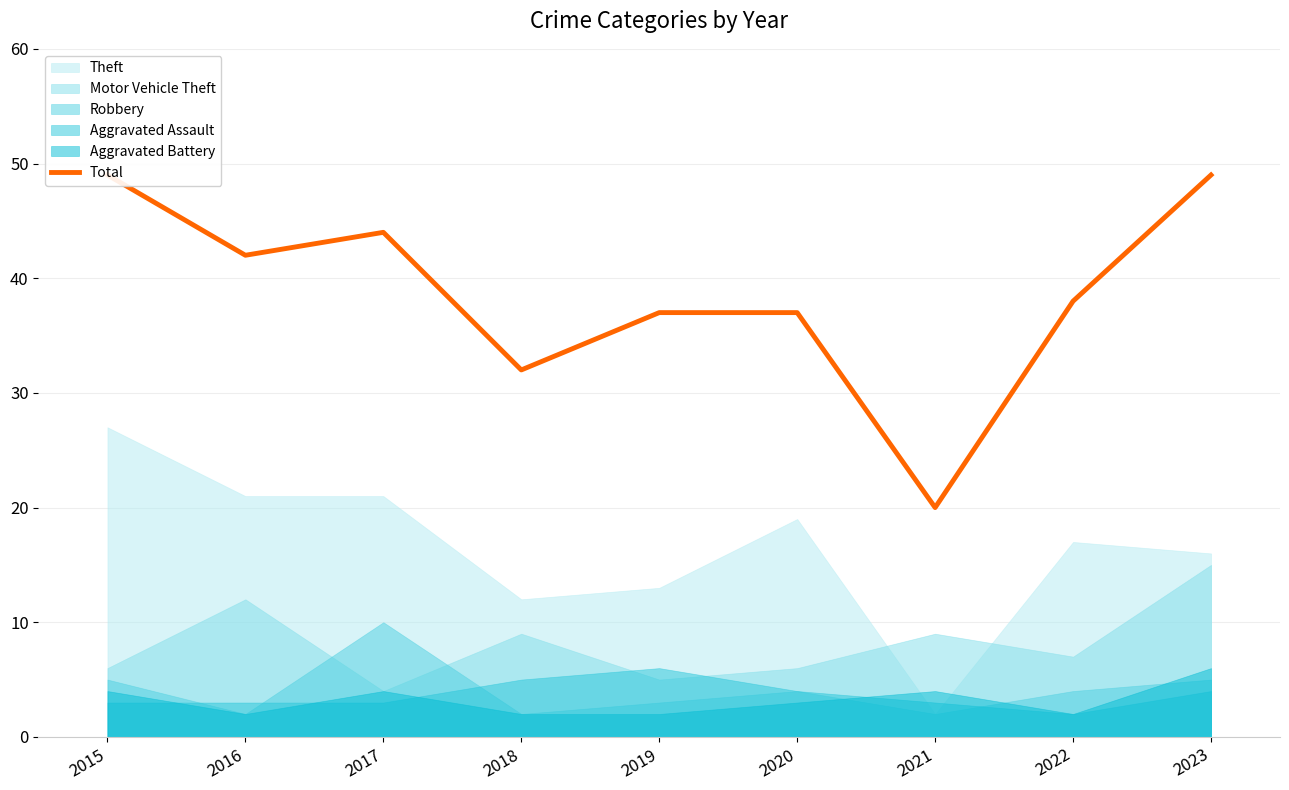

What is the value of the 6th point from the left?

37